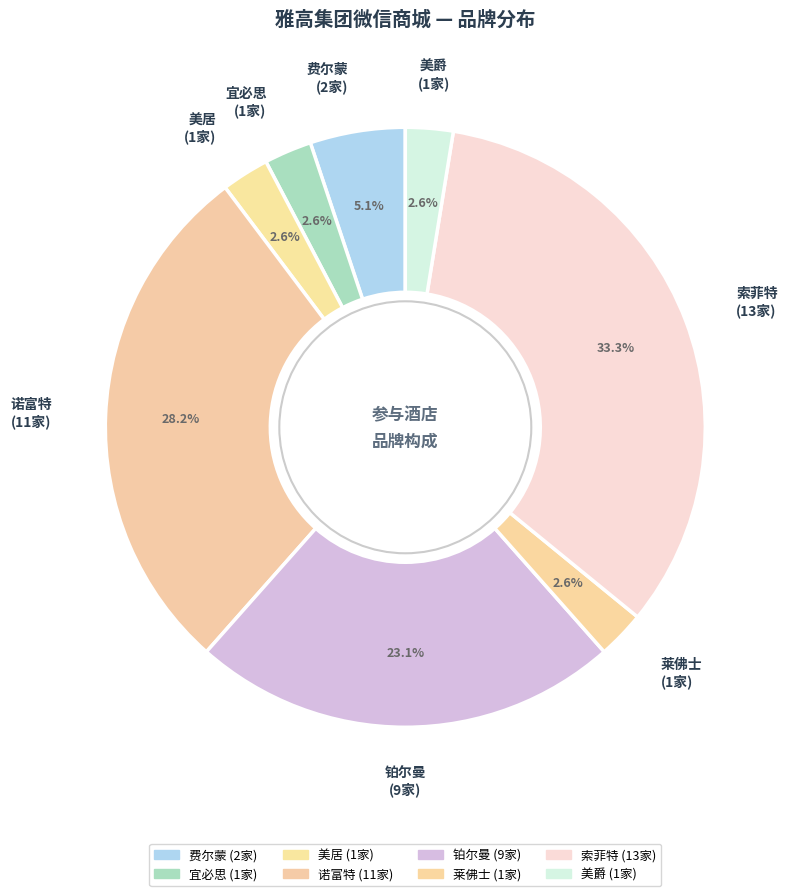

What is the change in value from 美居 to 诺富特?

+10